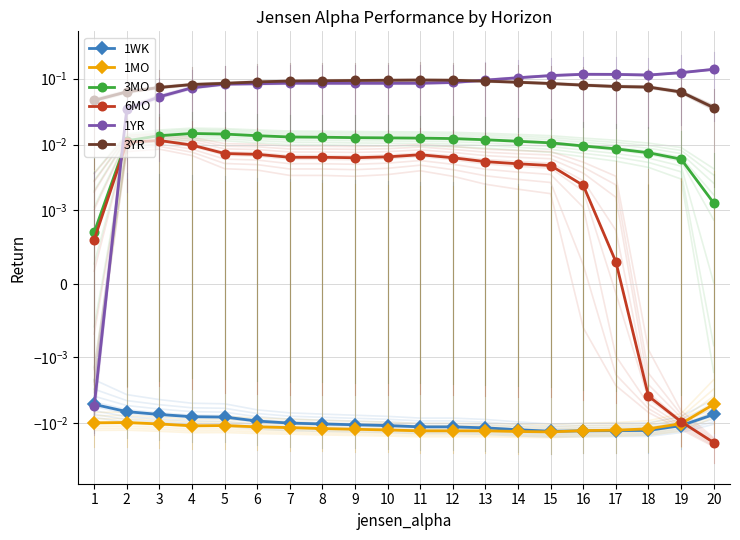

True or false: 1YR has a value of 0.2 at 19.

False